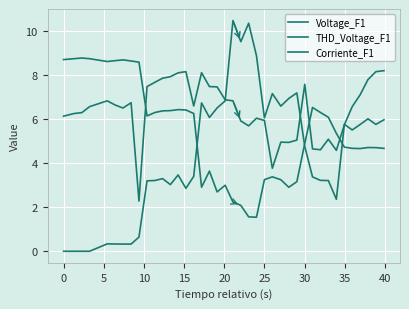

How many lines are shown in the chart?

3